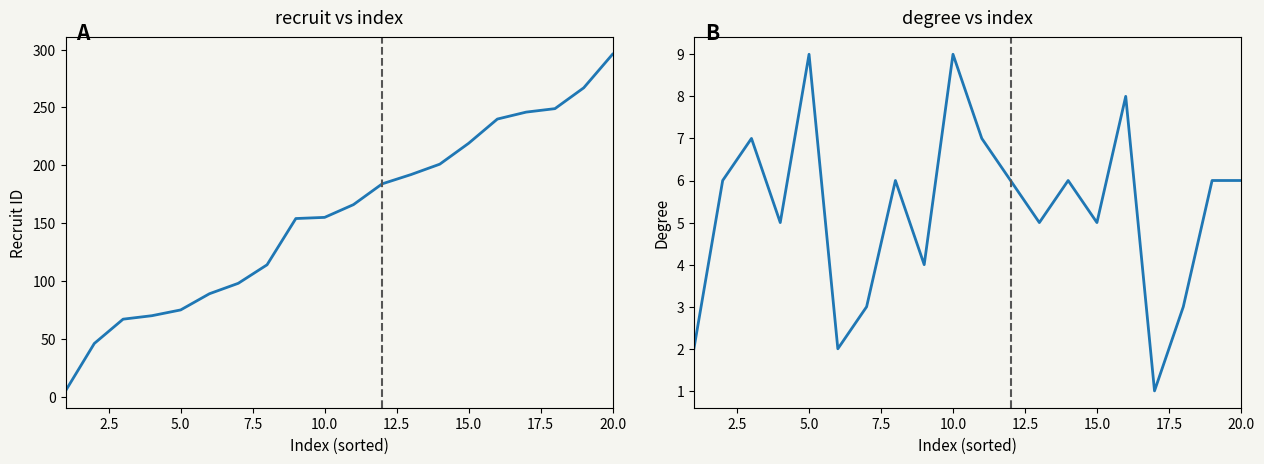

True or false: recruit and degree intersect in this chart.

False